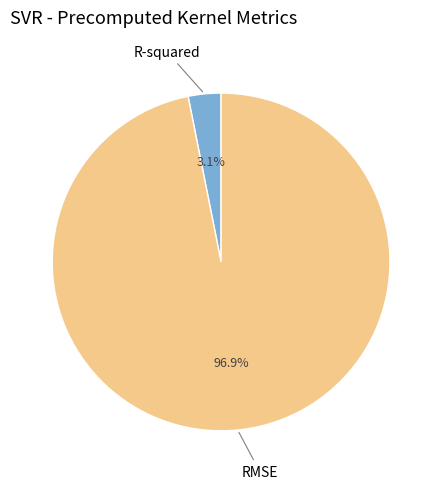

Is the sum of R-squared and RMSE greater than half?

Yes